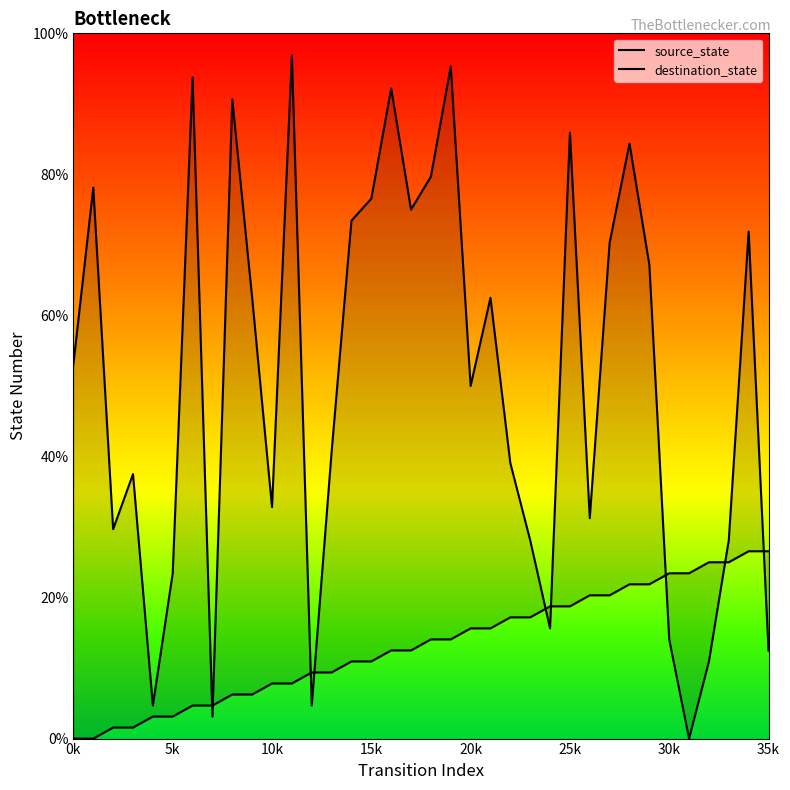

What is the difference between the maximum and minimum values in the source_state series?

26.6